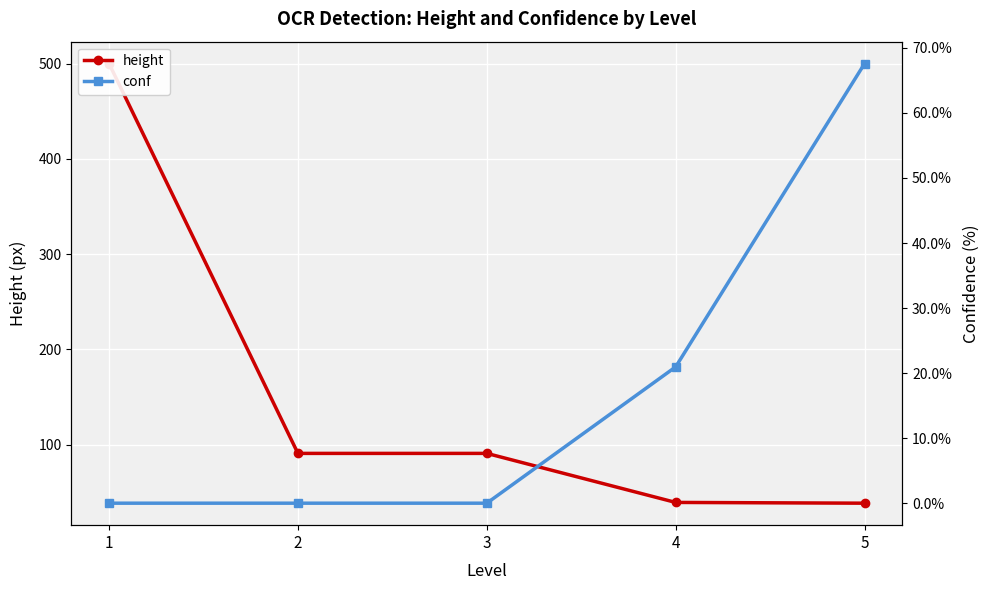

What is the difference between the maximum and minimum values in the conf series?

67.6